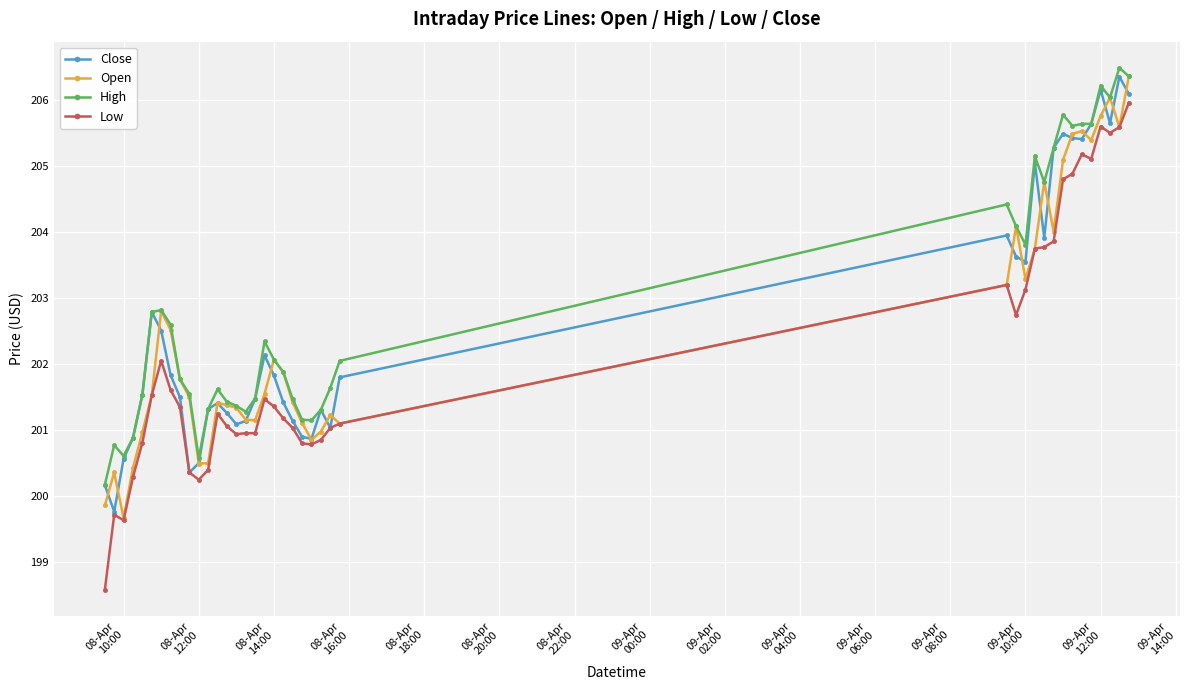

Which series has the largest total across all categories?

High